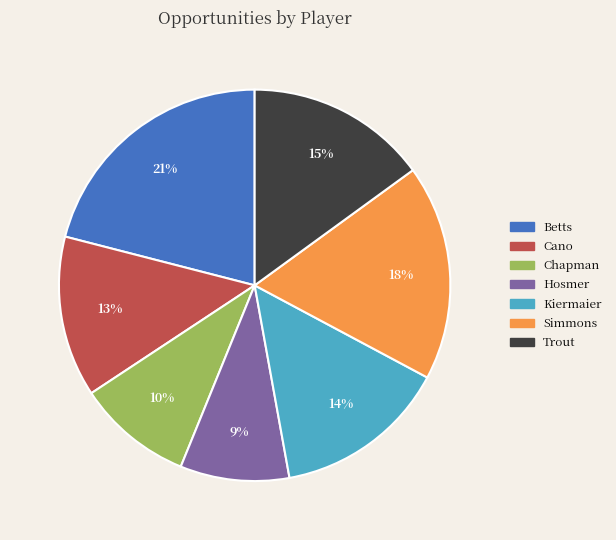

What percentage is the Kiermaier slice, to the nearest percent?

14%